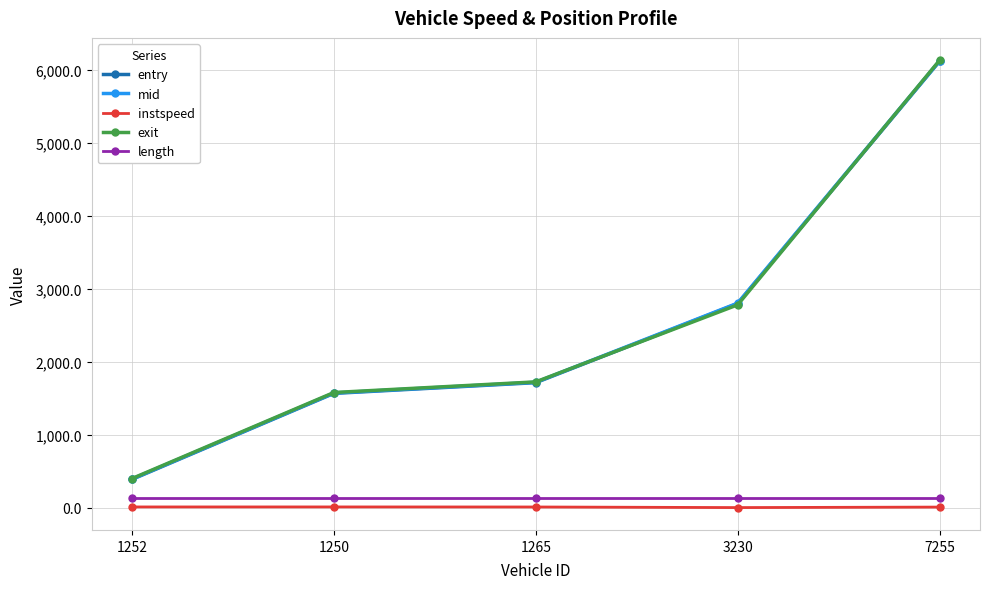

What is the label of the 5th point from the right?

1252